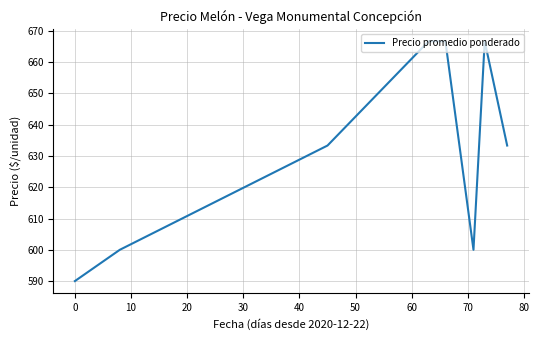

What is the difference between the maximum and minimum values?

76.7